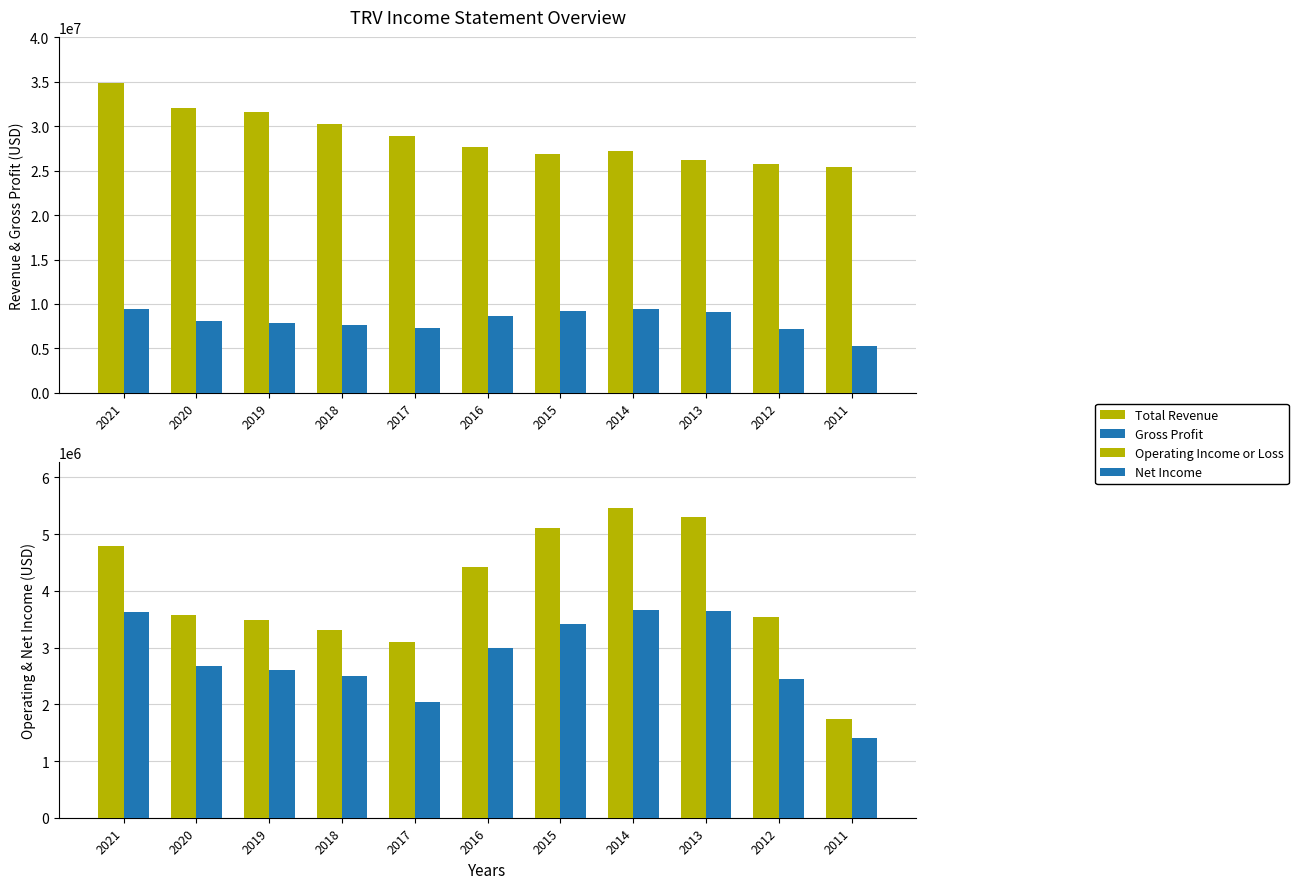

True or false: Gross Profit has a value of 2251212 at 2013.

False